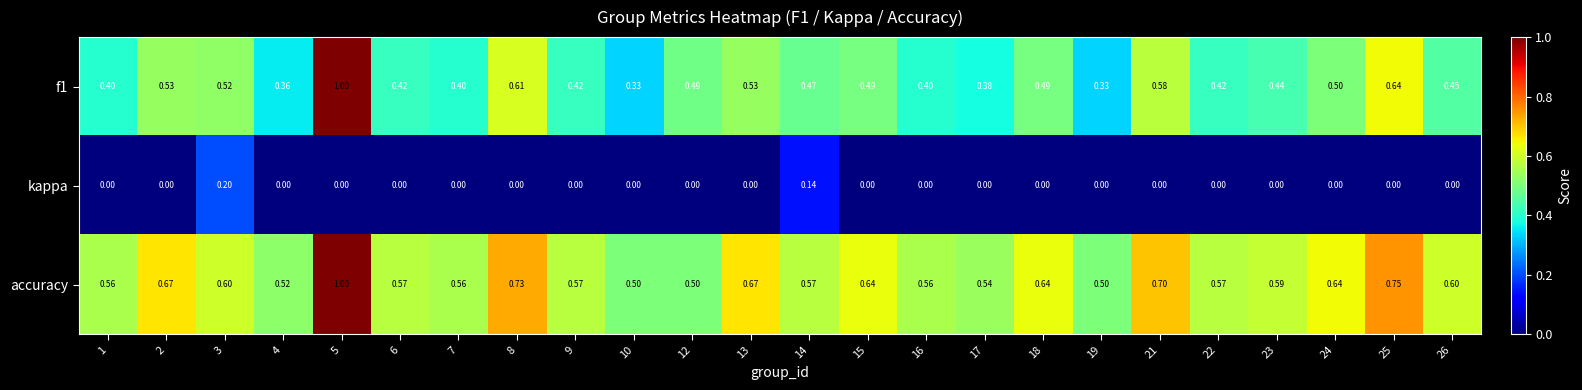

How many series are shown in this chart?

3